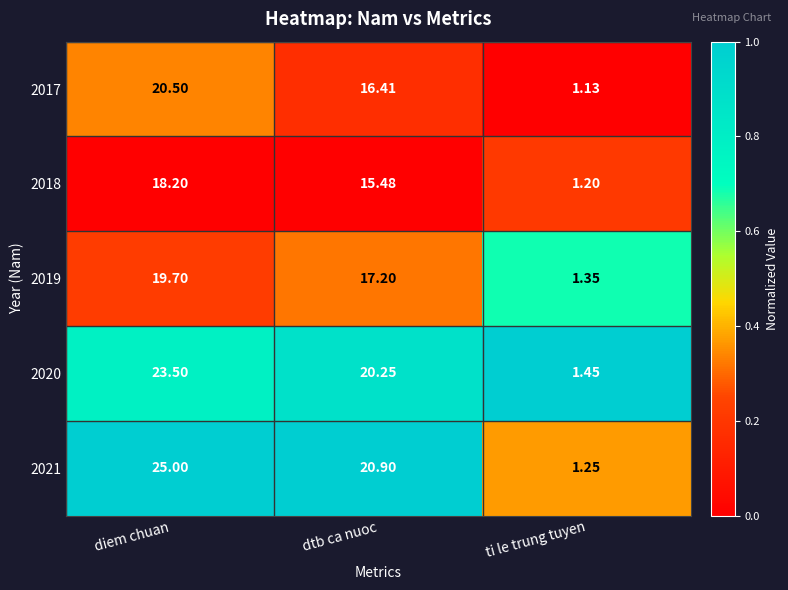

At which category is the sum across all series the highest?

diem chuan